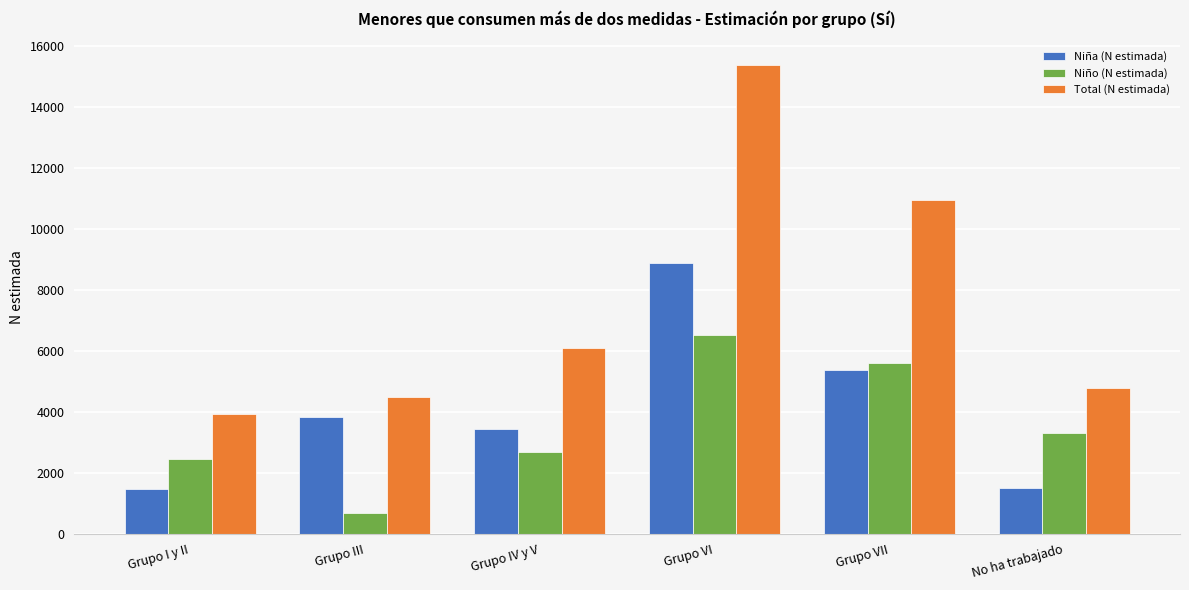

What is the difference between the maximum and minimum values in the Niña (N estimada) series?

7404